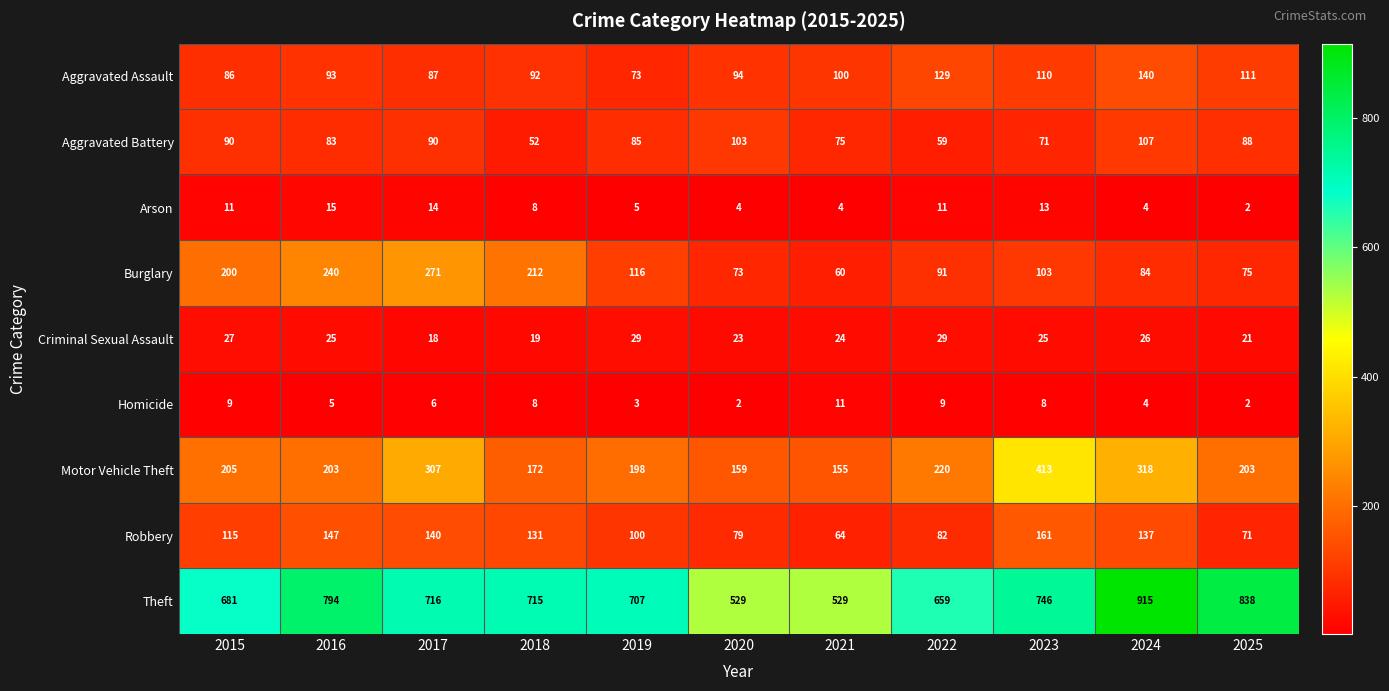

Which category has the highest value across all series?

2024